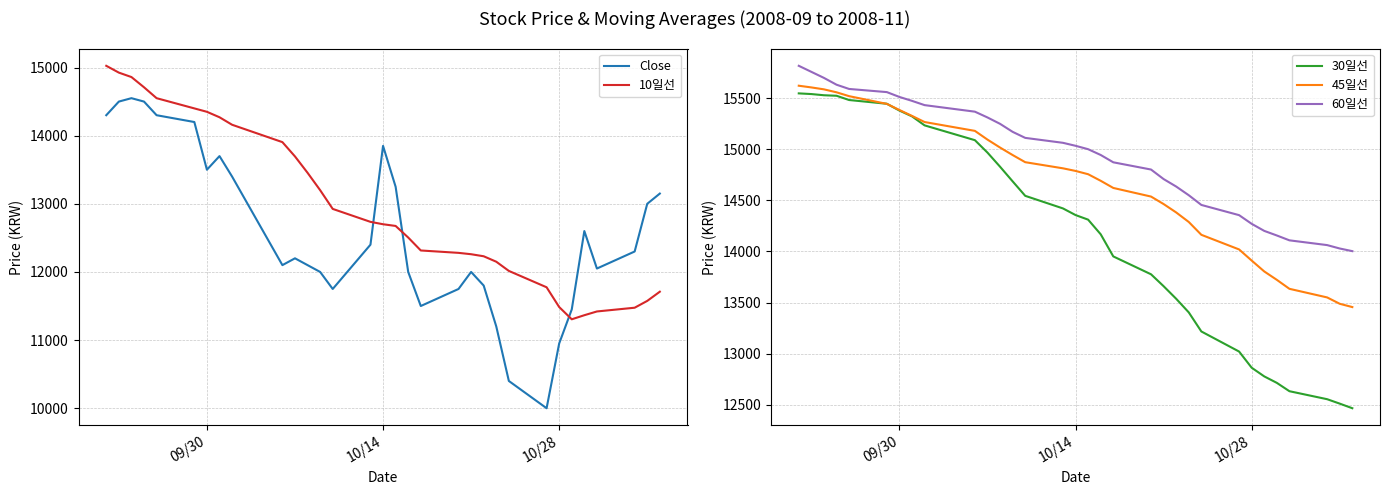

True or false: 10일선 and Close cross at least once.

True